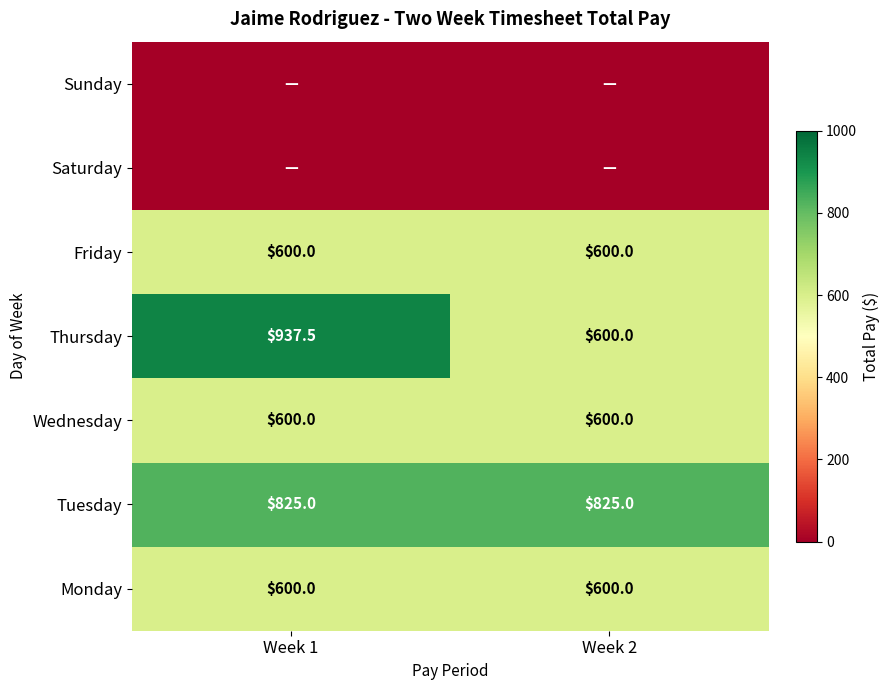

What is the maximum value shown in the chart?

937.5